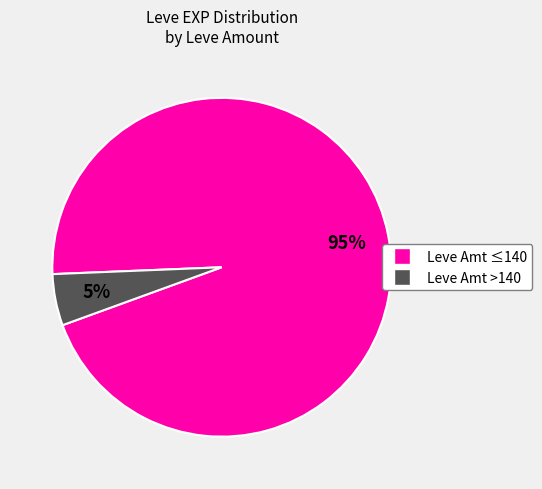

Is there any slice that represents more than half of the pie?

Yes